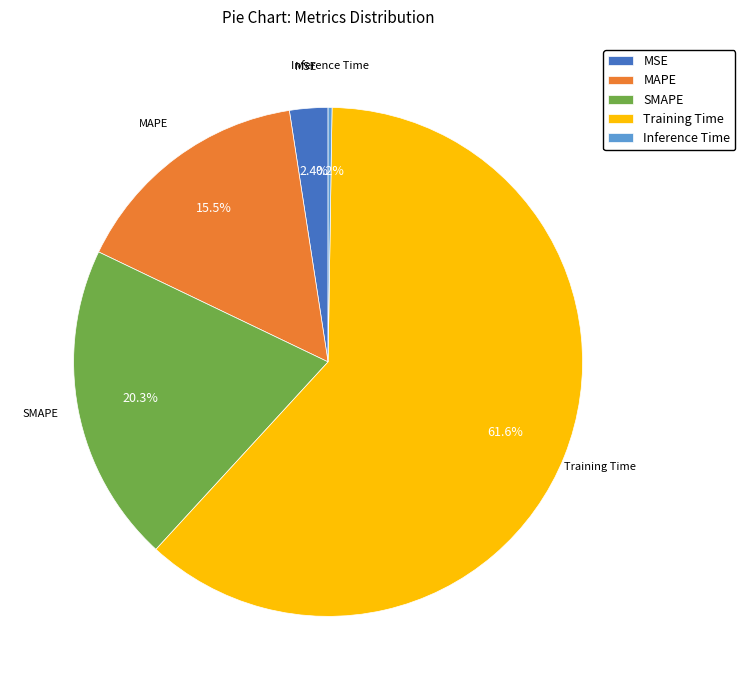

What is the largest slice in the pie chart?

Training Time